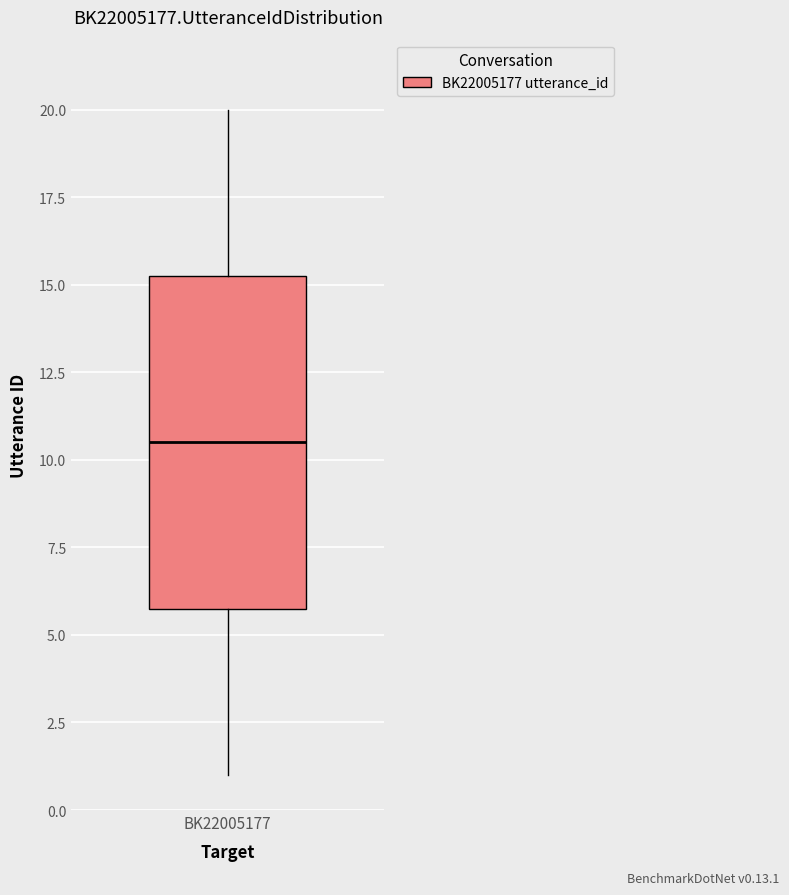

Transcribe this box plot: give where the median line is, the range the box spans, and where the two whiskers end, as read against the y-axis. The values are not printed on the chart, so give them approximately, as read against the axis.

median 10.5, box 6.0 to 15.5, whiskers 1.0 to 20.0